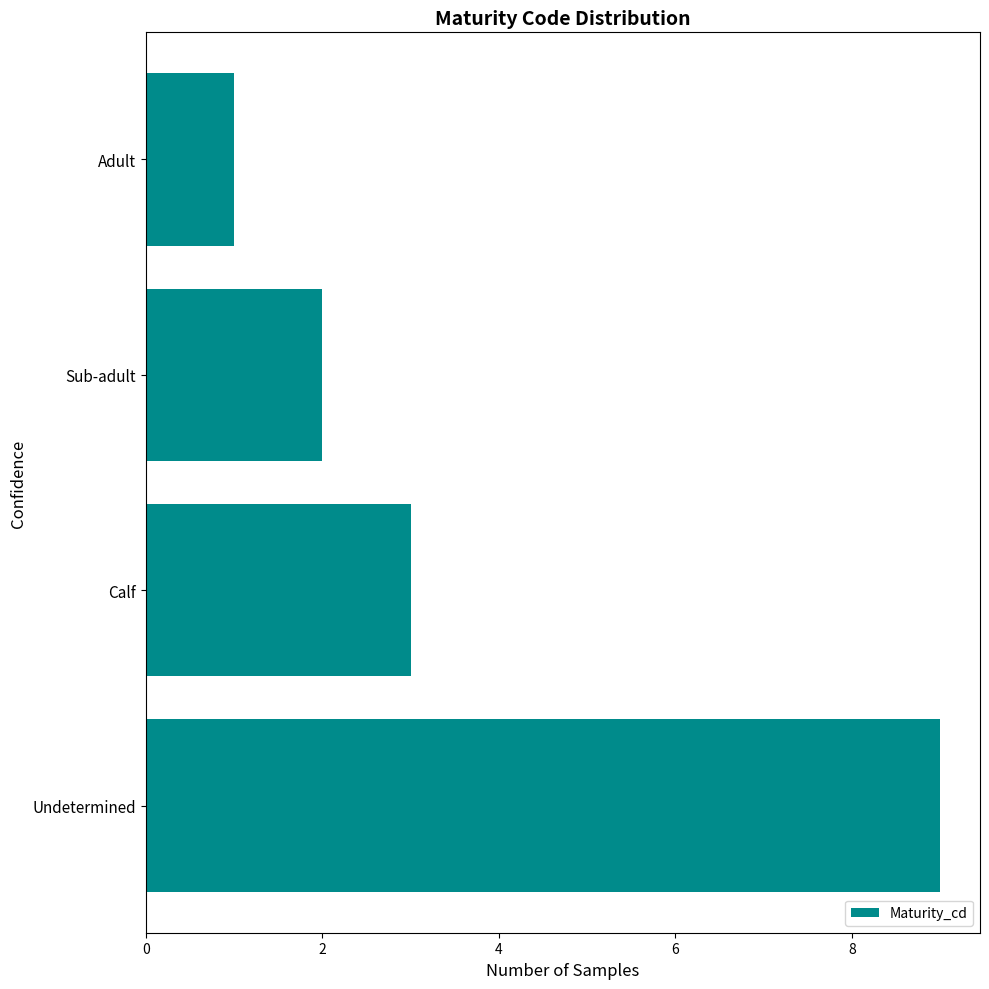

What is the minimum value shown in the chart?

1